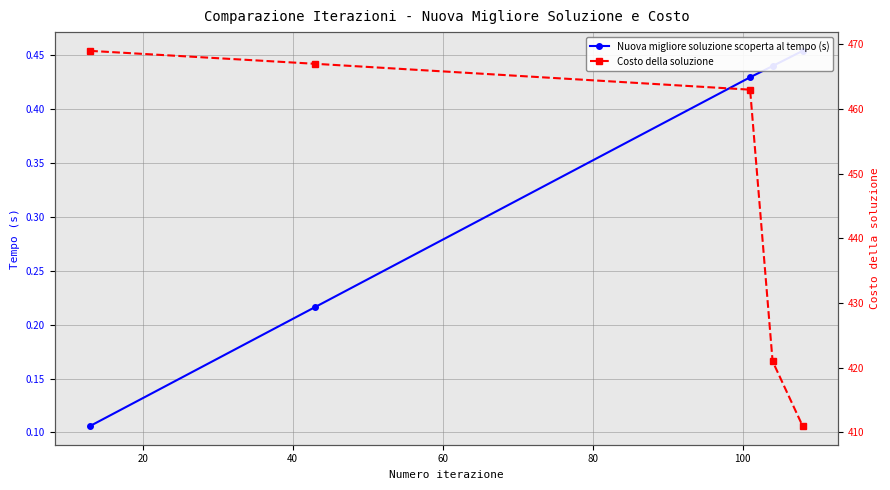

What is the spread (max minus min) of values at 80?

410.5